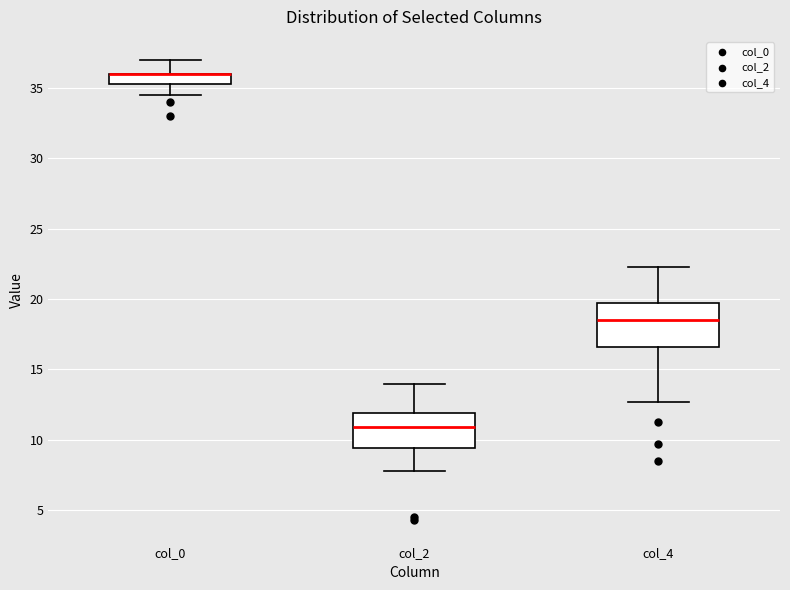

Comparing the boxes themselves (not the whiskers), which one is the tallest?

col_4